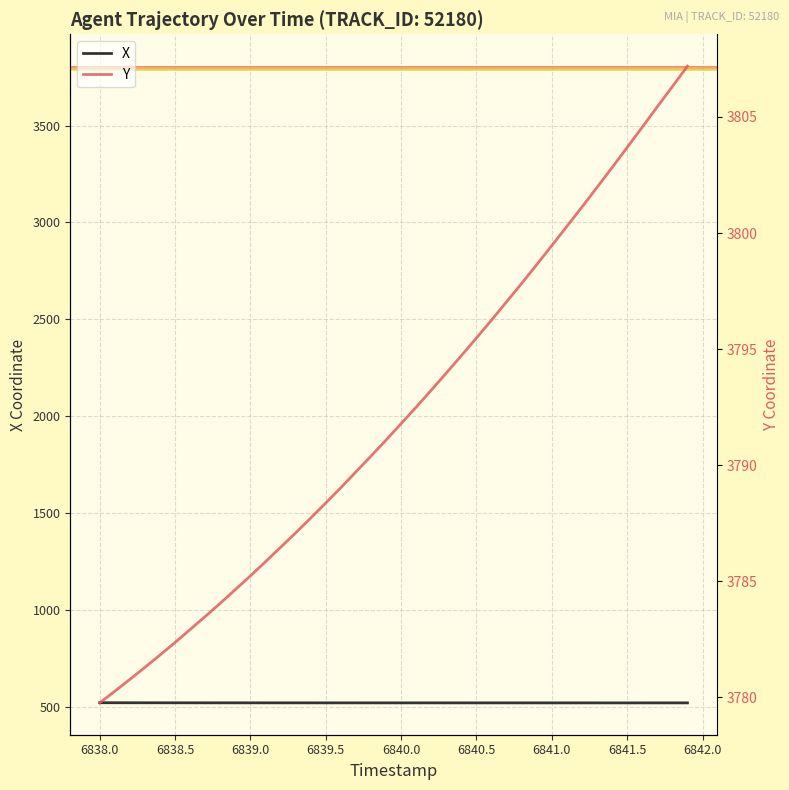

True or false: X has a value of 519.8 at 6839.0.

True